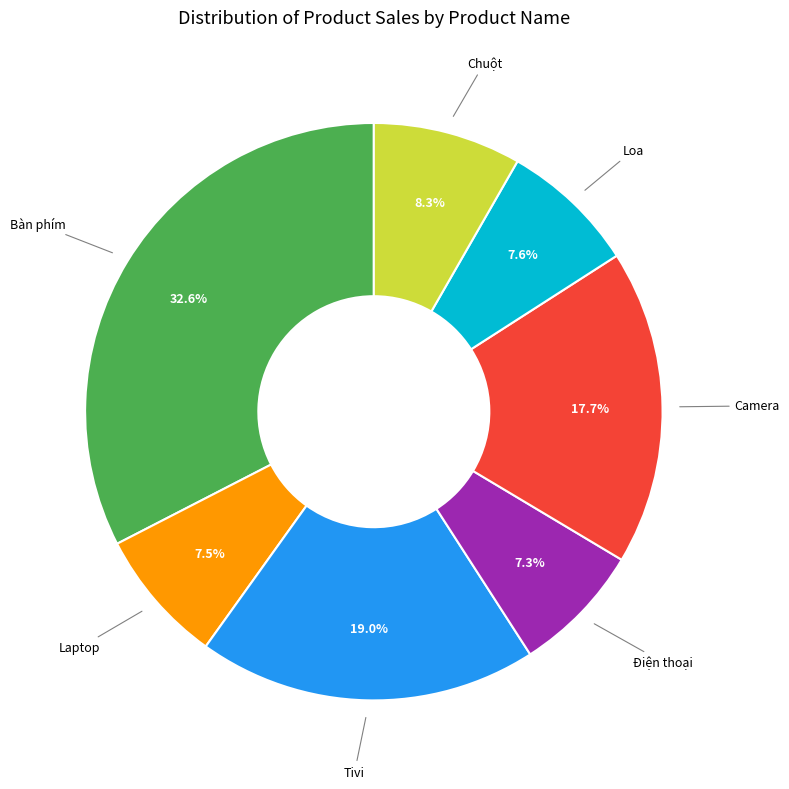

Count the number of slices in the pie.

7